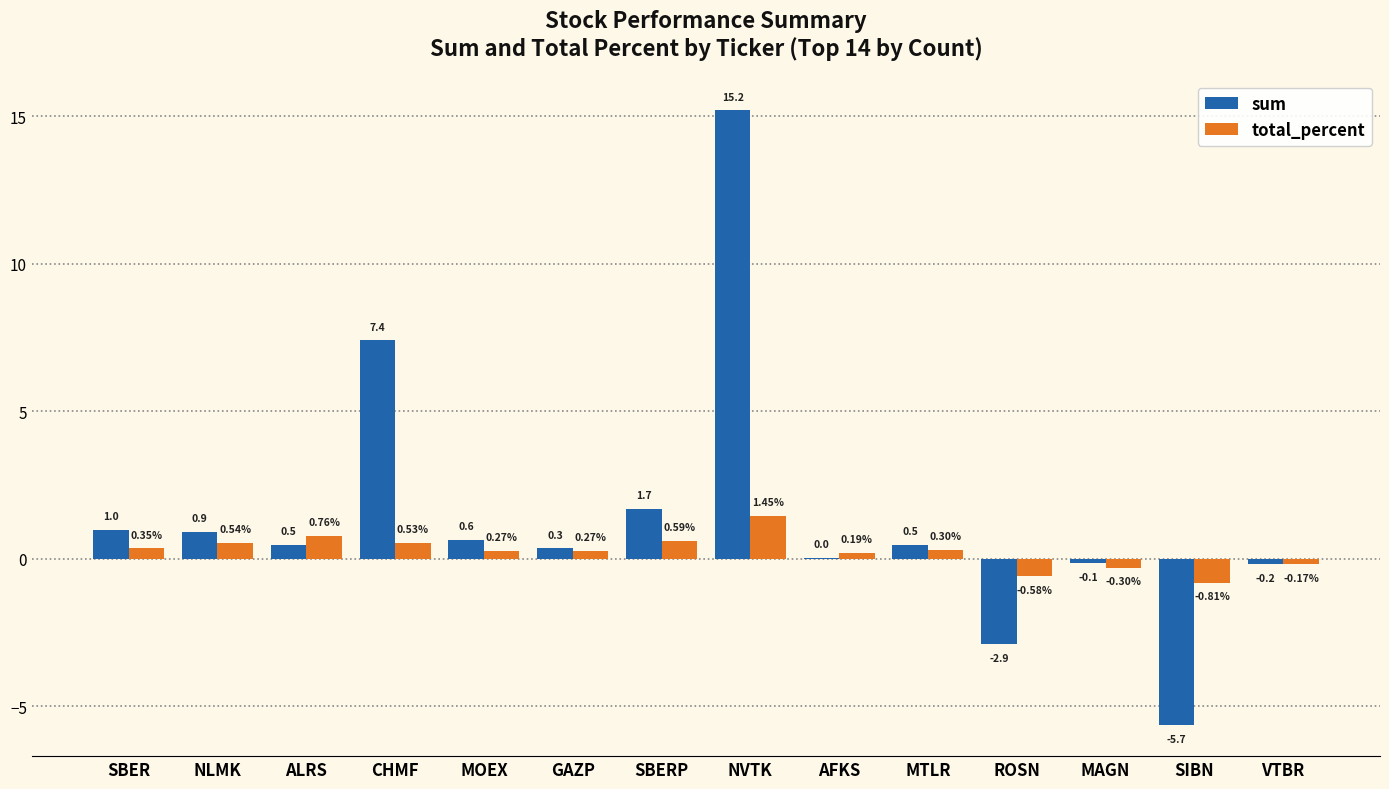

Which category has the highest value across all series?

NVTK